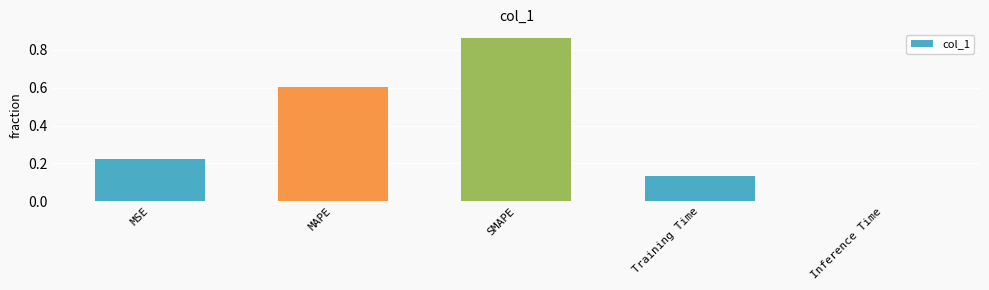

What is the sum of all values?

1.8